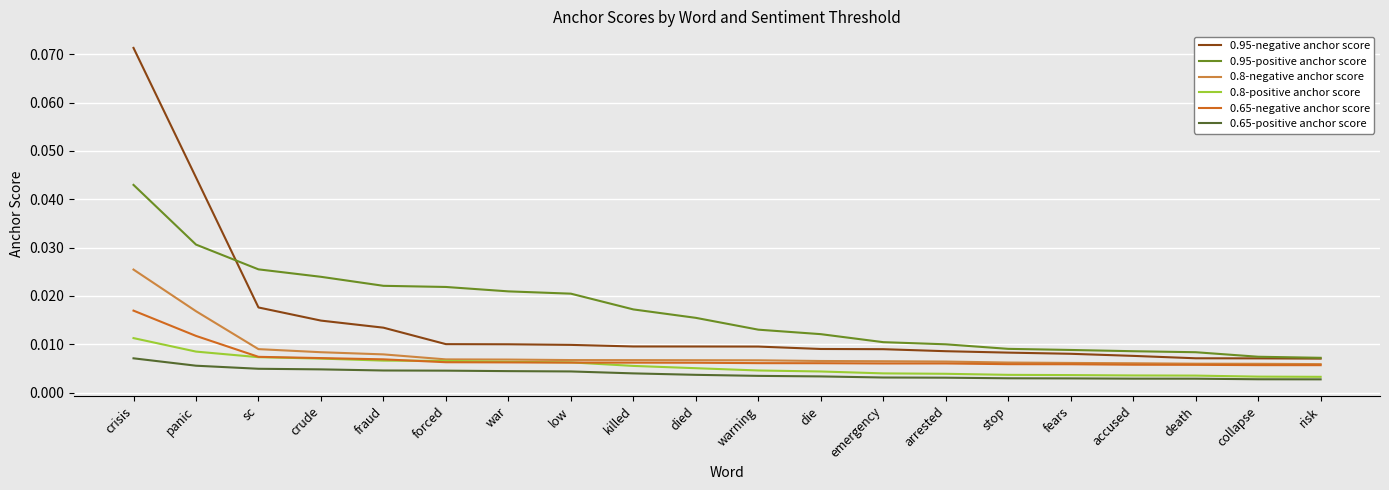

True or false: 0.8-negative anchor score and 0.65-positive anchor score intersect in this chart.

False